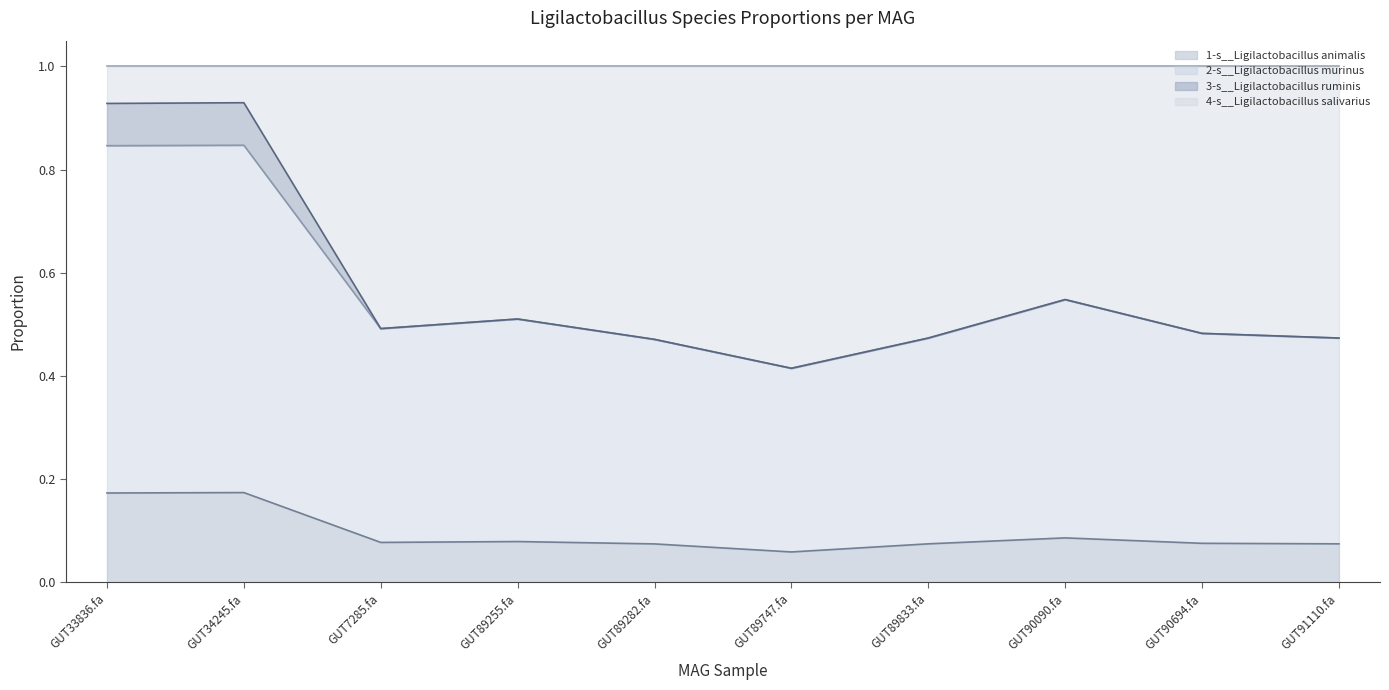

Which category has the lowest value across all series?

GUT89747.fa